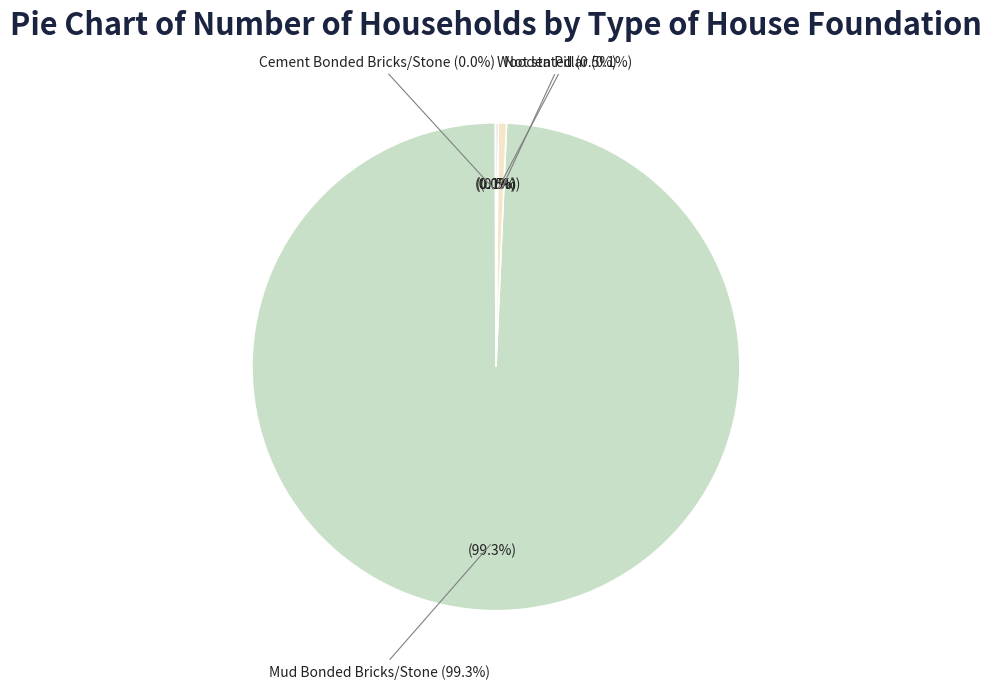

Which slice represents more than half of the pie?

Mud Bonded Bricks/Stone